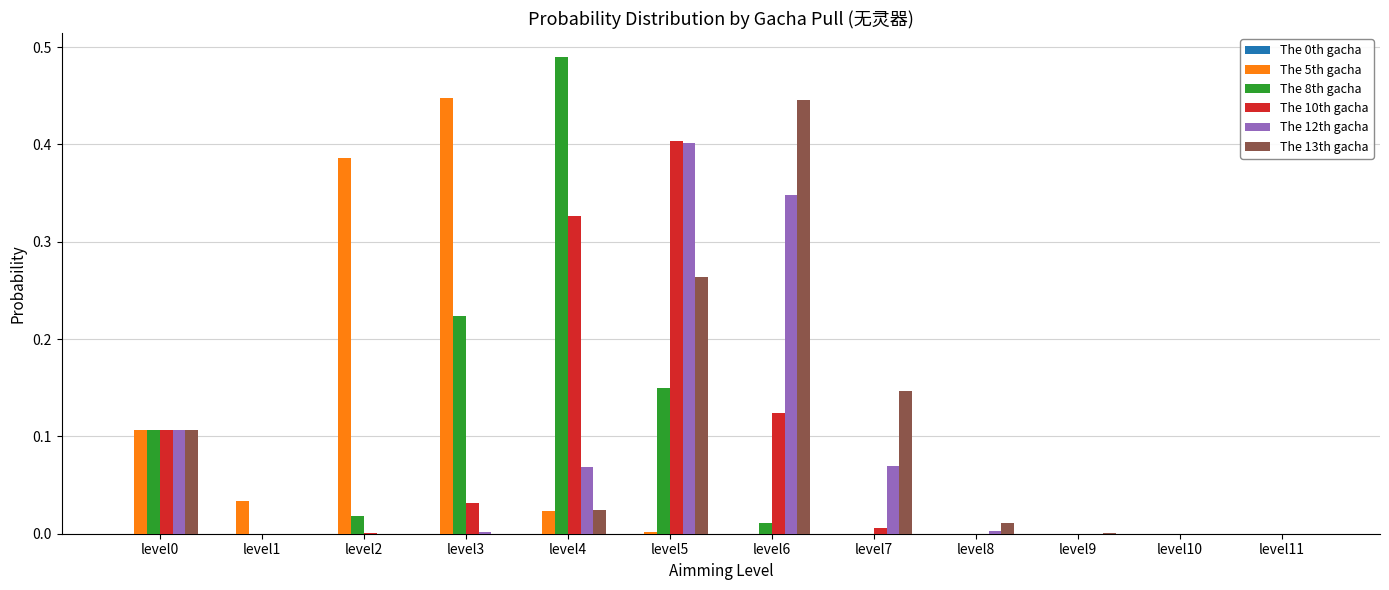

True or false: The 13th gacha has a value of 0.0 at level10.

True